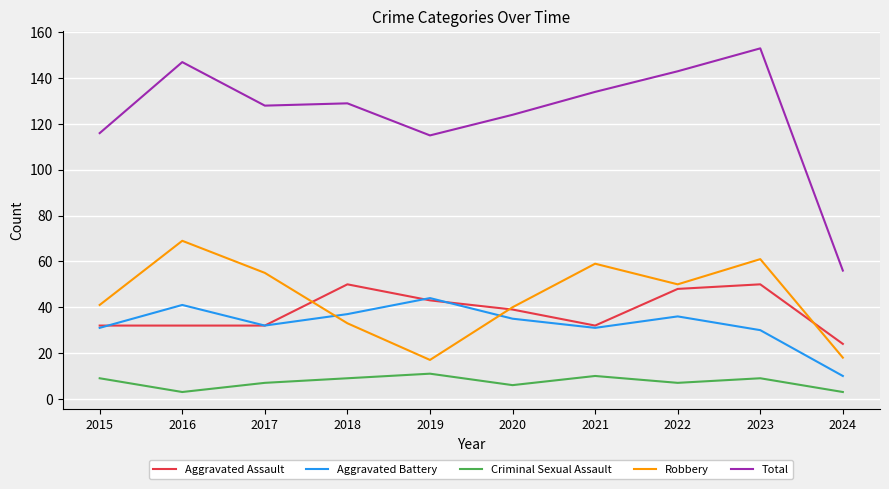

True or false: Robbery and Criminal Sexual Assault cross at least once.

False